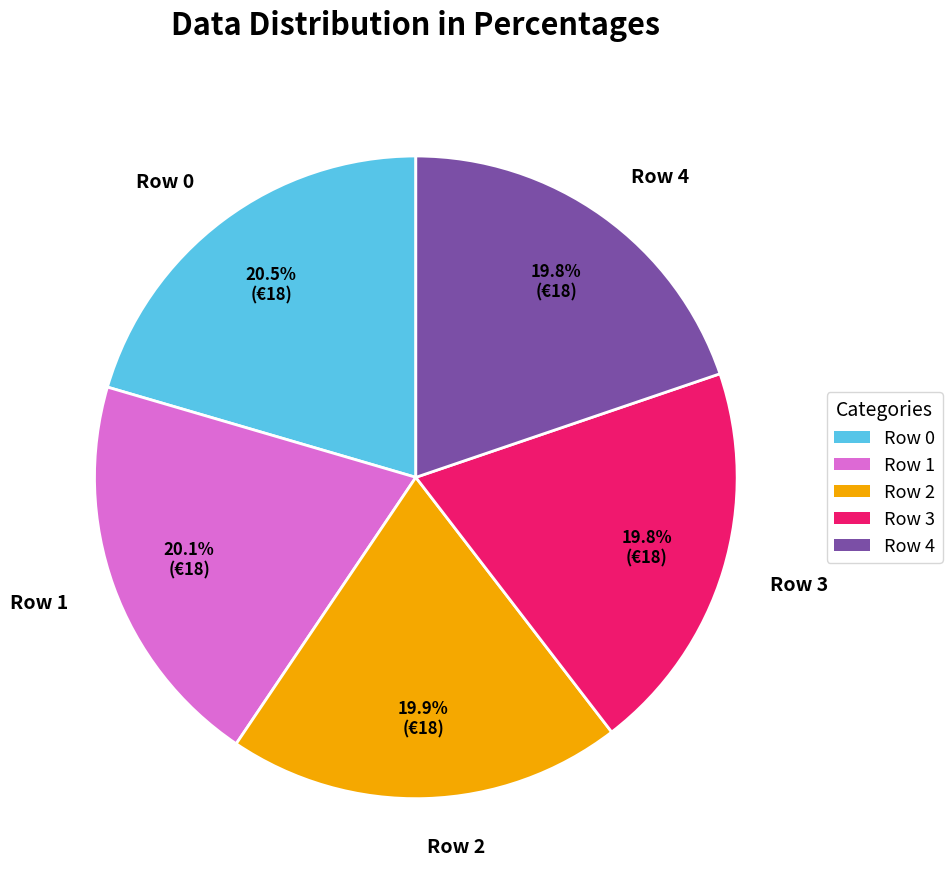

How many segments does this pie chart have?

5